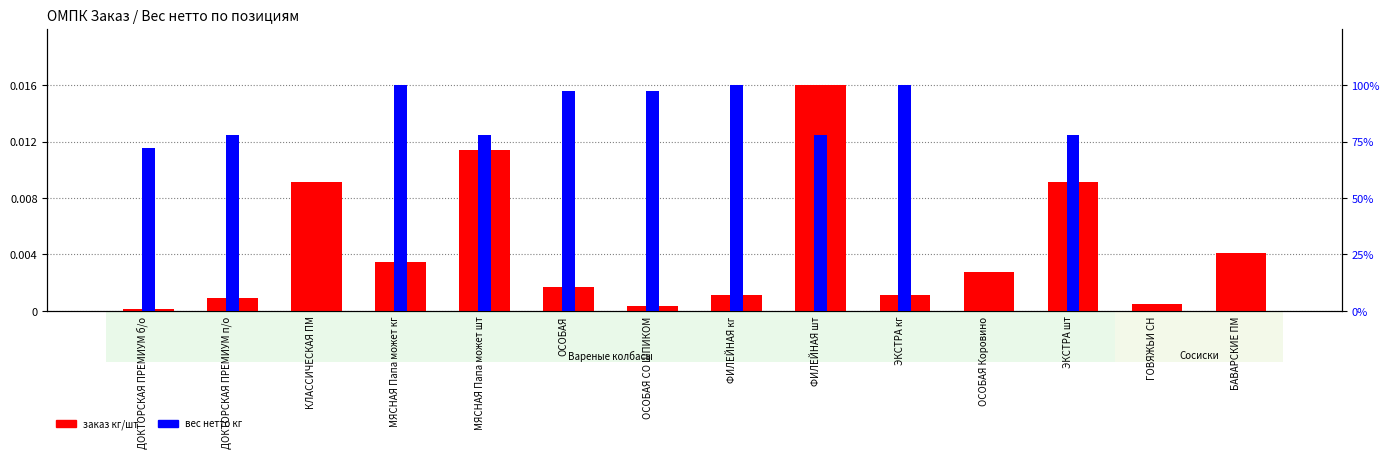

What is the label of the 11th bar from the left?

ОСОБАЯ Коровино